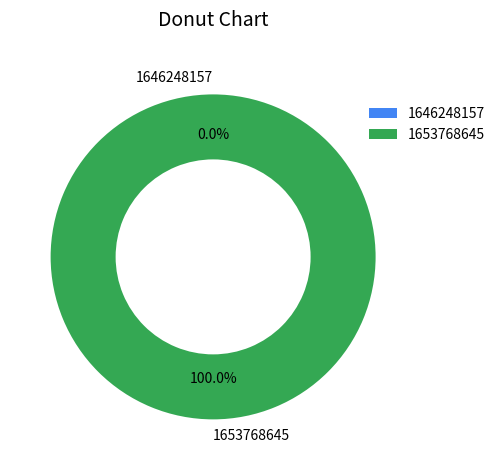

Is there any slice that represents more than half of the pie?

Yes